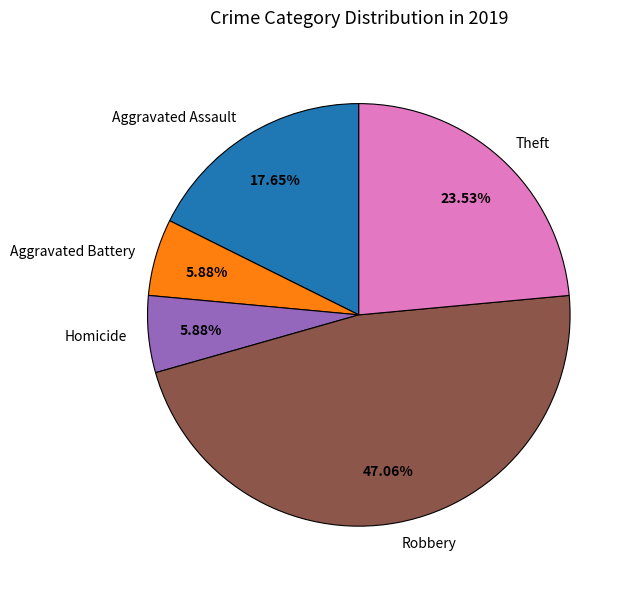

What is the total percentage of Theft and Aggravated Battery?

29.4%